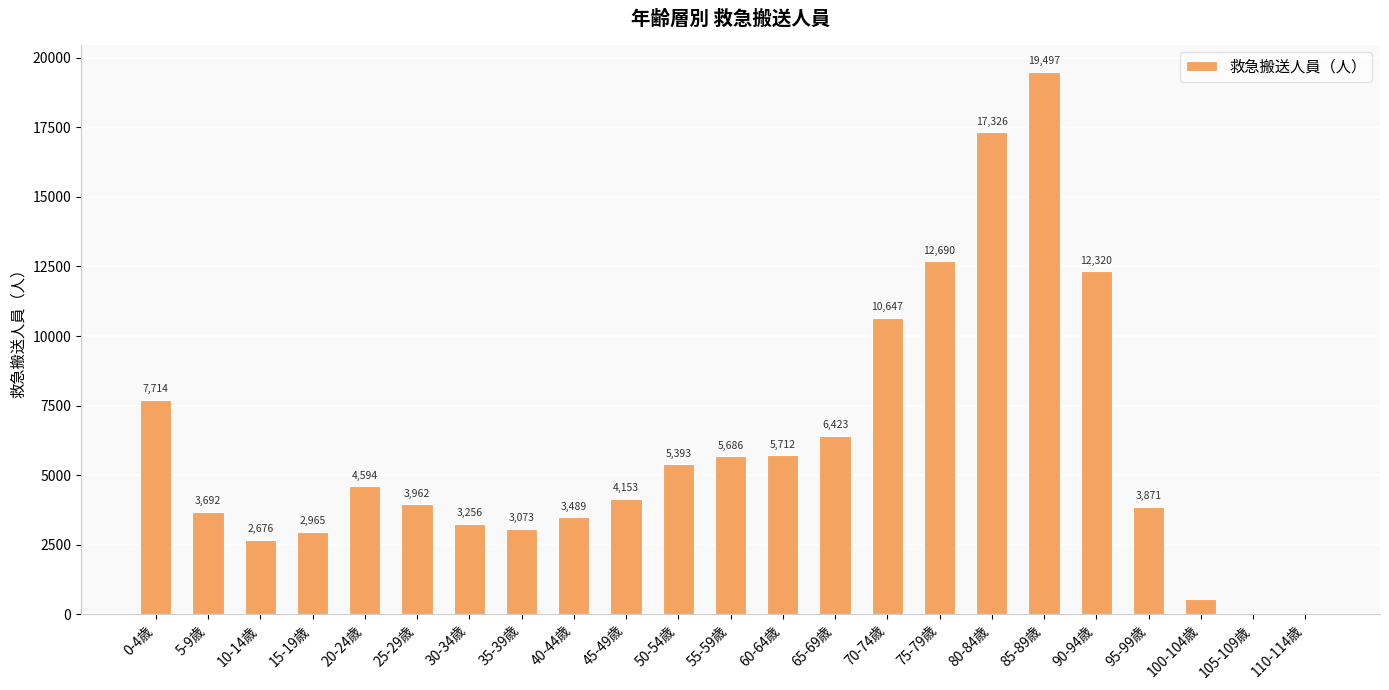

The chart shows a value of 2 at 110-114歳. True or false?

True